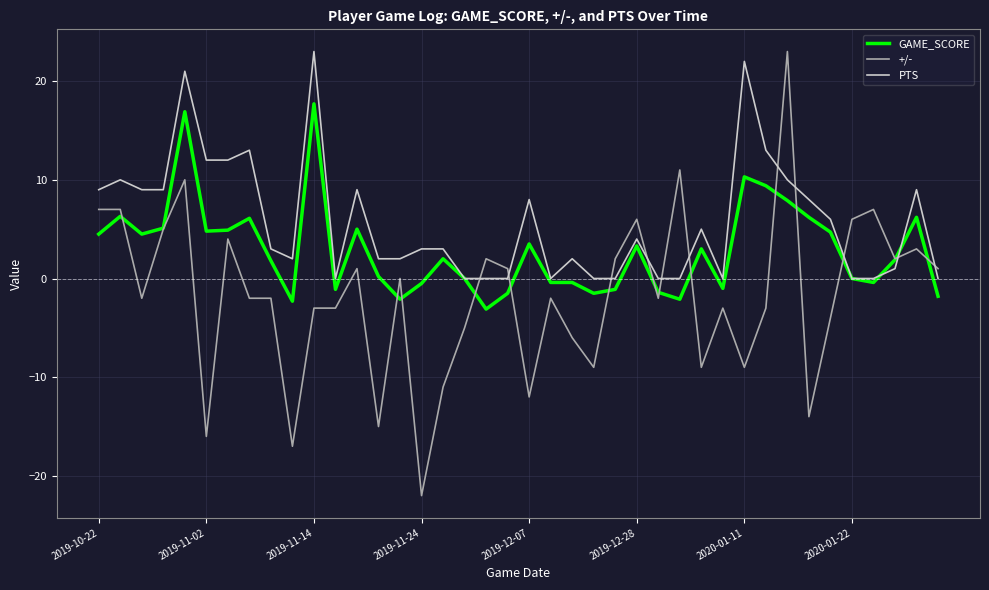

What is the highest value of the PTS series?

23.0